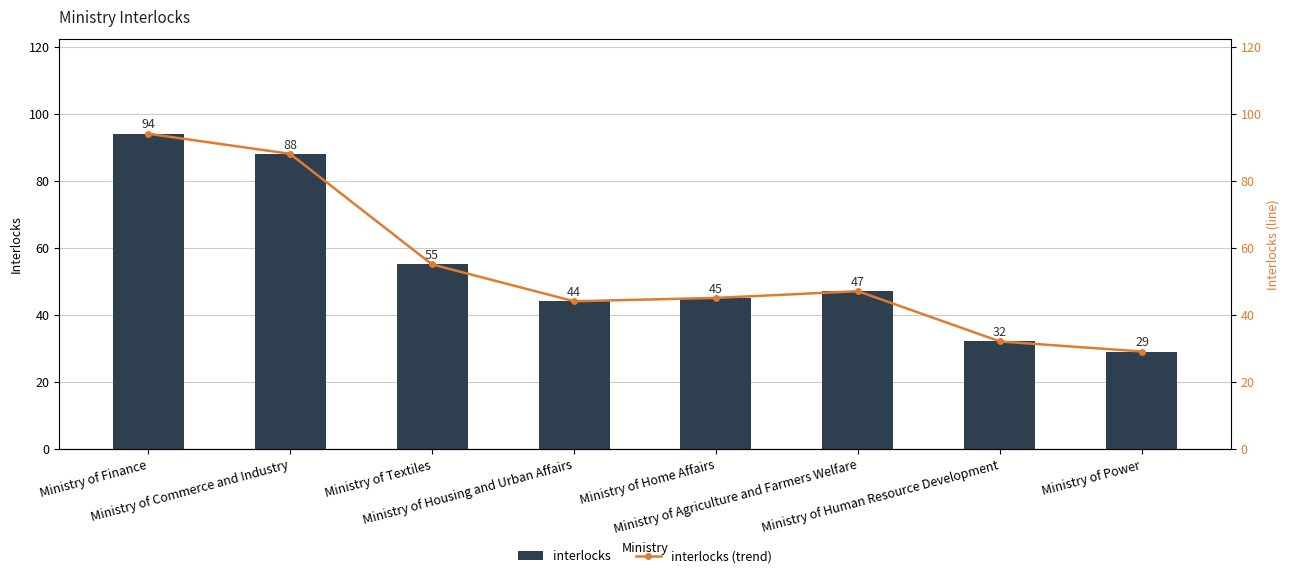

What is the total value across all series at Ministry of Textiles?

110